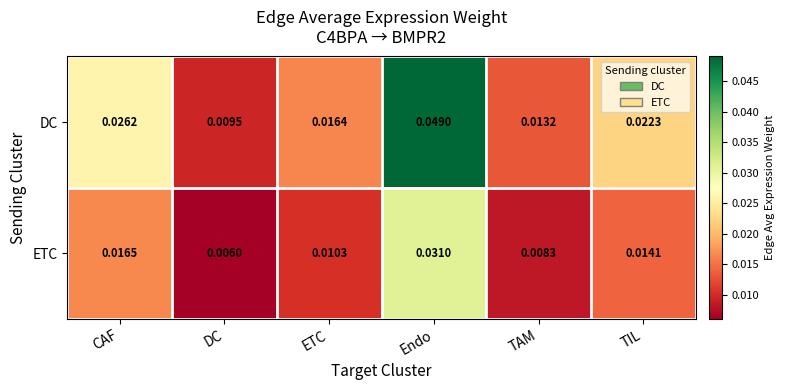

At how many categories does at least one series exceed 0?

6